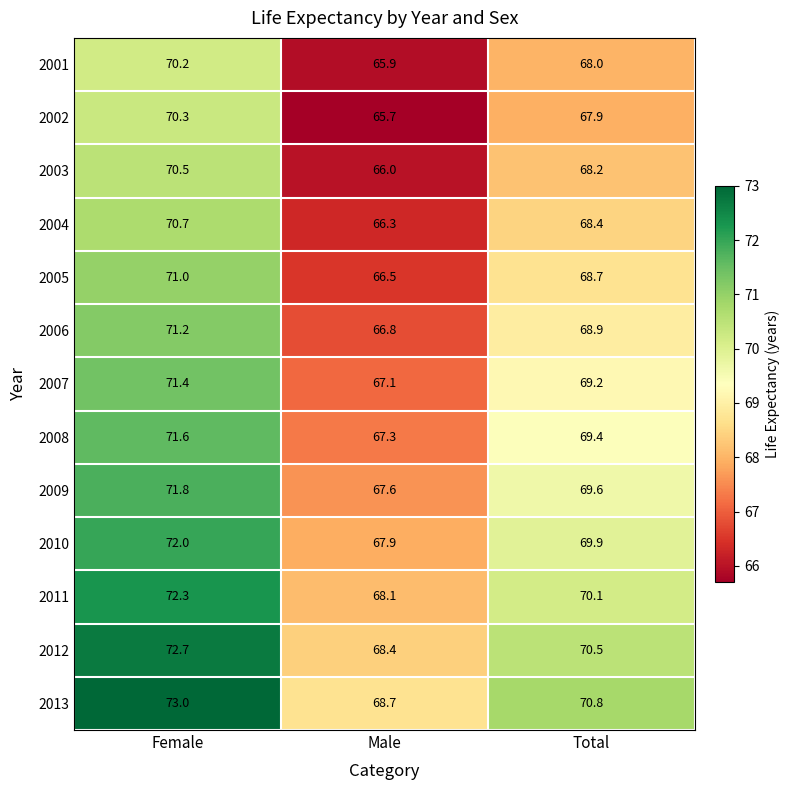

What is the sum of the 2010 values at Female and Total?

141.9